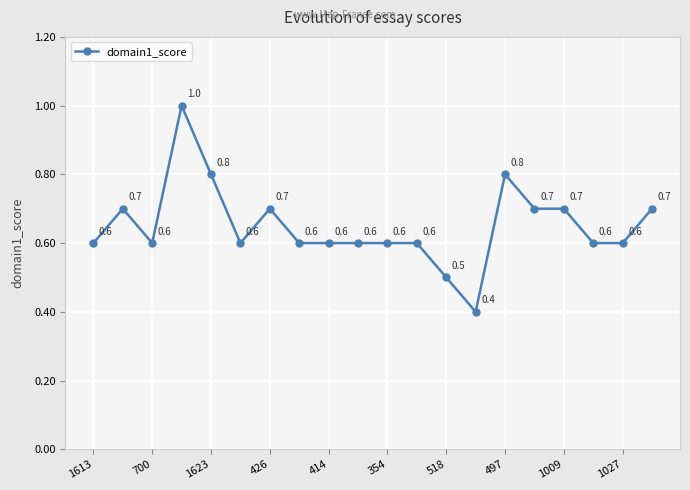

What is the maximum value shown in the chart?

1.0